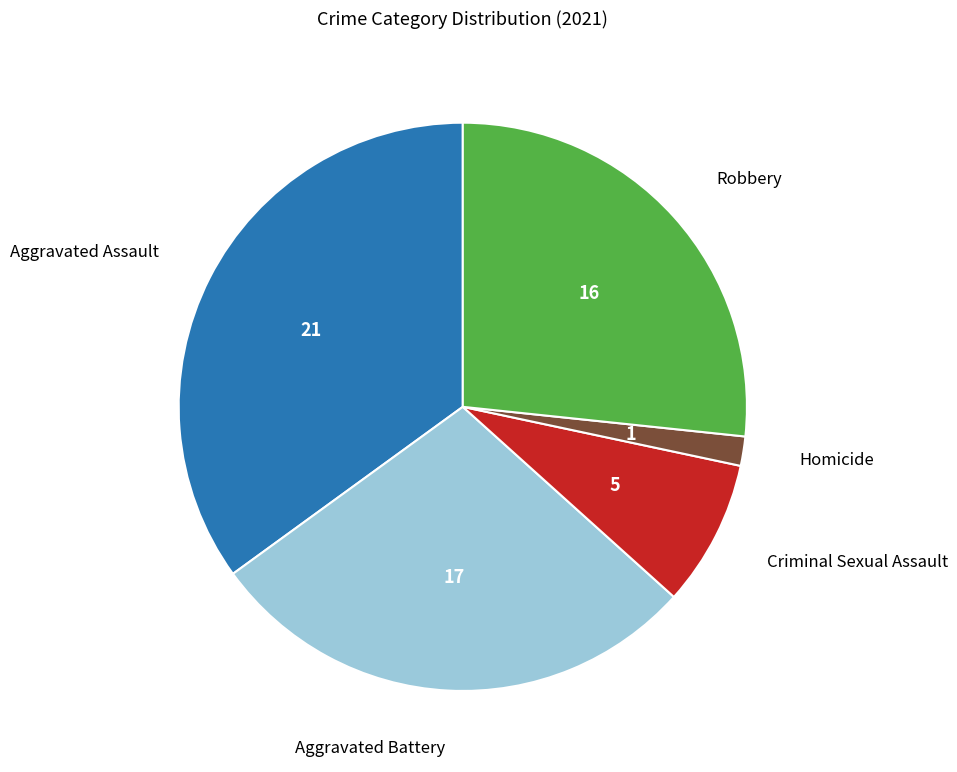

Does any single category account for the majority?

No